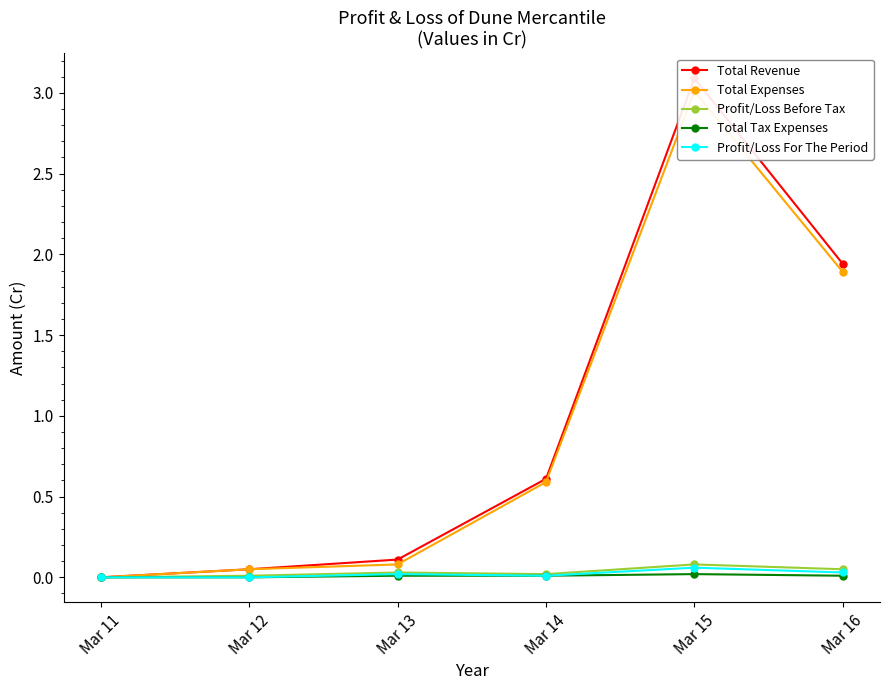

Reading left to right, list all the values displayed in this chart.

Total Revenue: 0.0	0.1	0.1	0.6	3.1	1.9
Total Expenses: 0.0	0.1	0.1	0.6	3.0	1.9
Profit/Loss Before Tax: 0.0	0.0	0.0	0.0	0.1	0.1
Total Tax Expenses: 0.0	0.0	0.0	0.0	0.0	0.0
Profit/Loss For The Period: 0.0	0.0	0.0	0.0	0.1	0.0